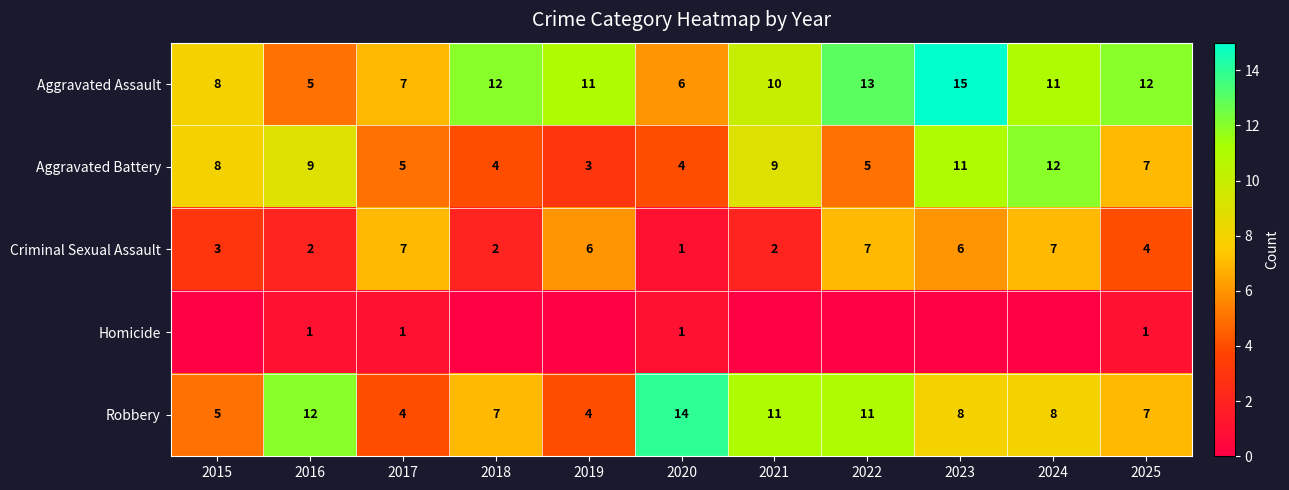

What is the total value across all series at 2025?

31